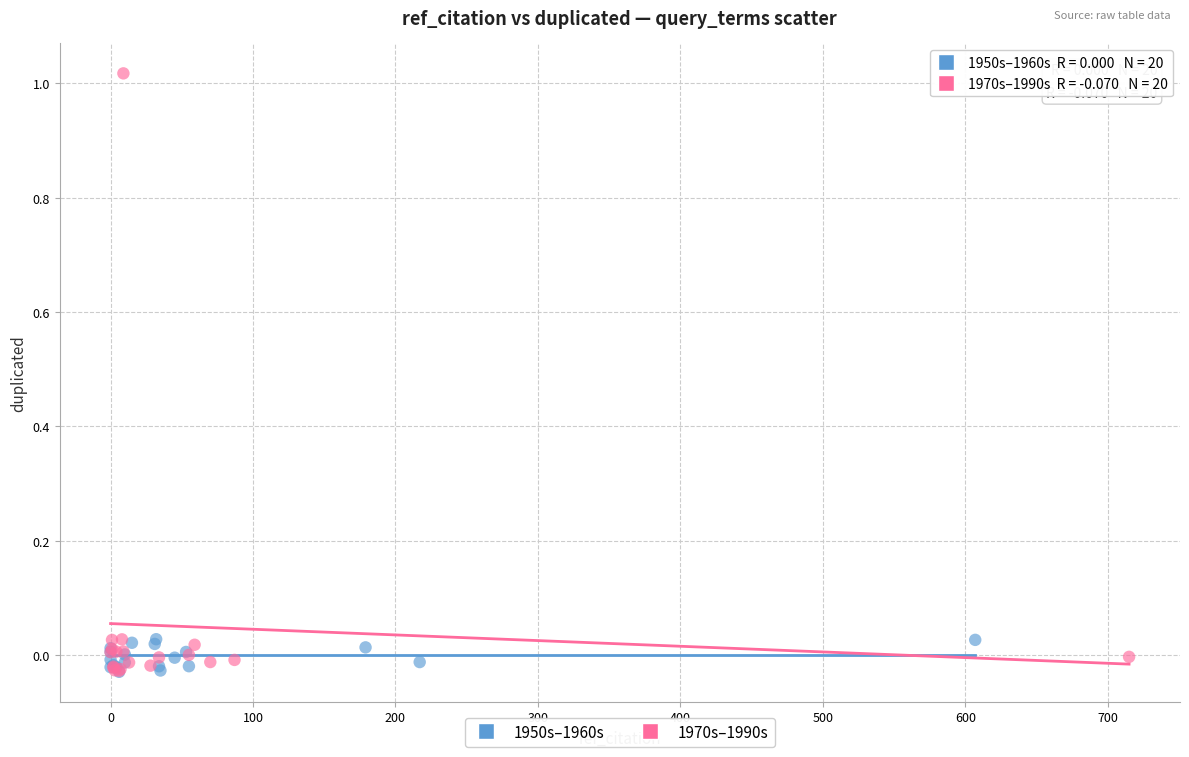

Which series has the widest spread of Y values?

1970s–1990s